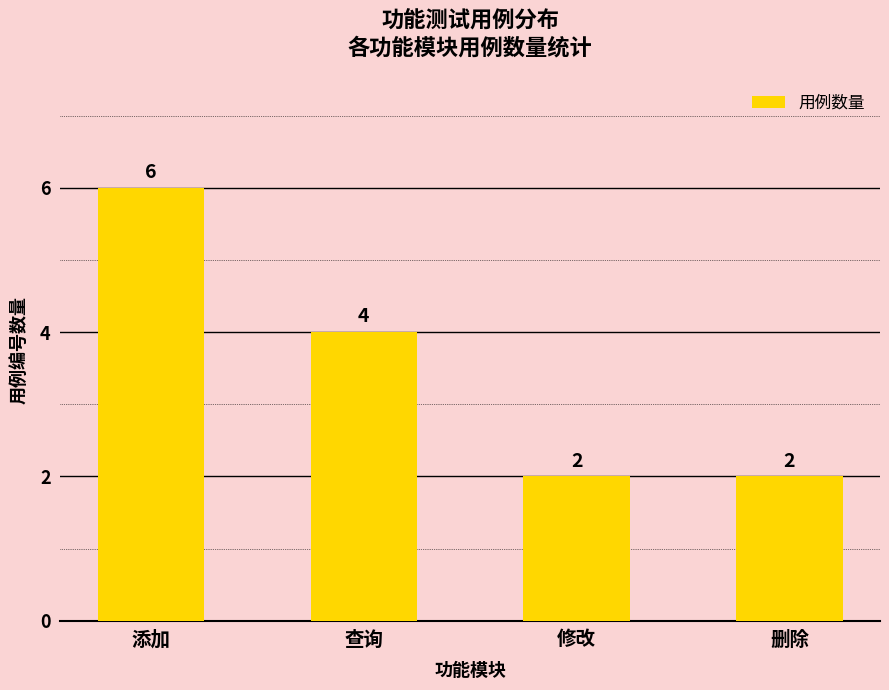

Reading left to right, what are all the values shown in this chart?

添加=6	查询=4	修改=2	删除=2